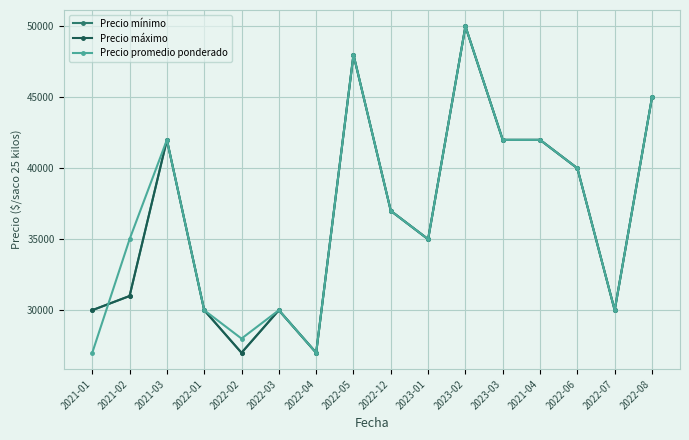

Which series has the largest total across all categories?

Precio promedio ponderado